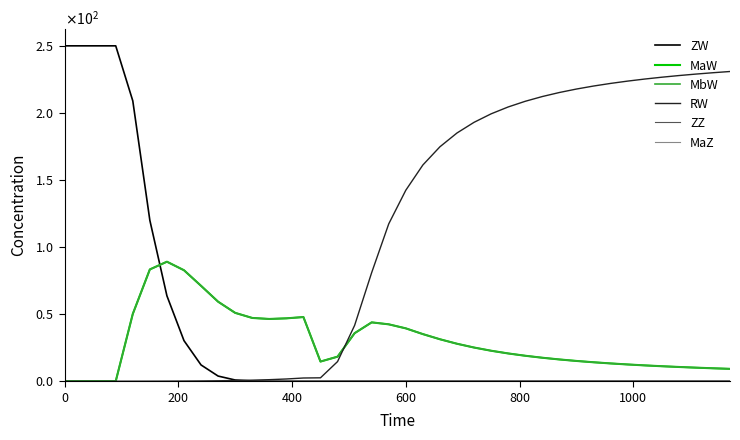

Does the chart display data point markers on the line(s)?

No